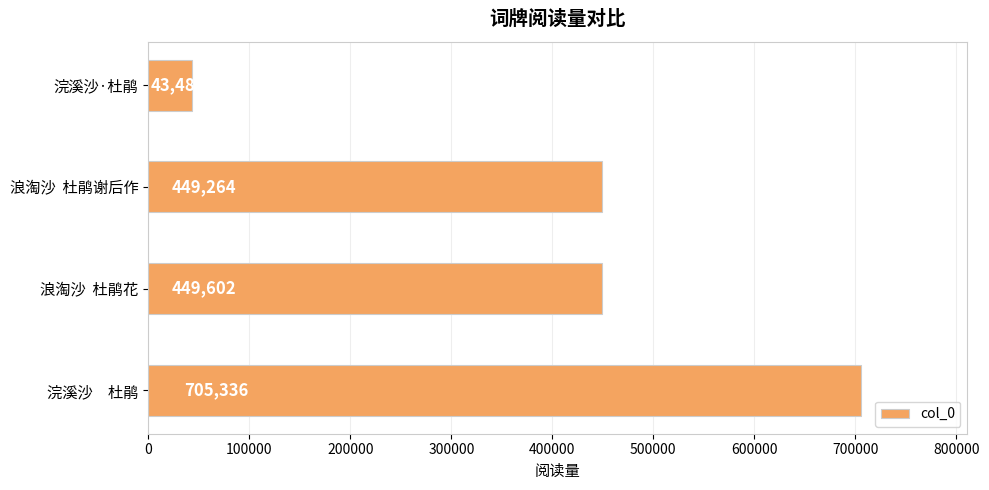

What is the difference between the maximum and minimum values?

661852